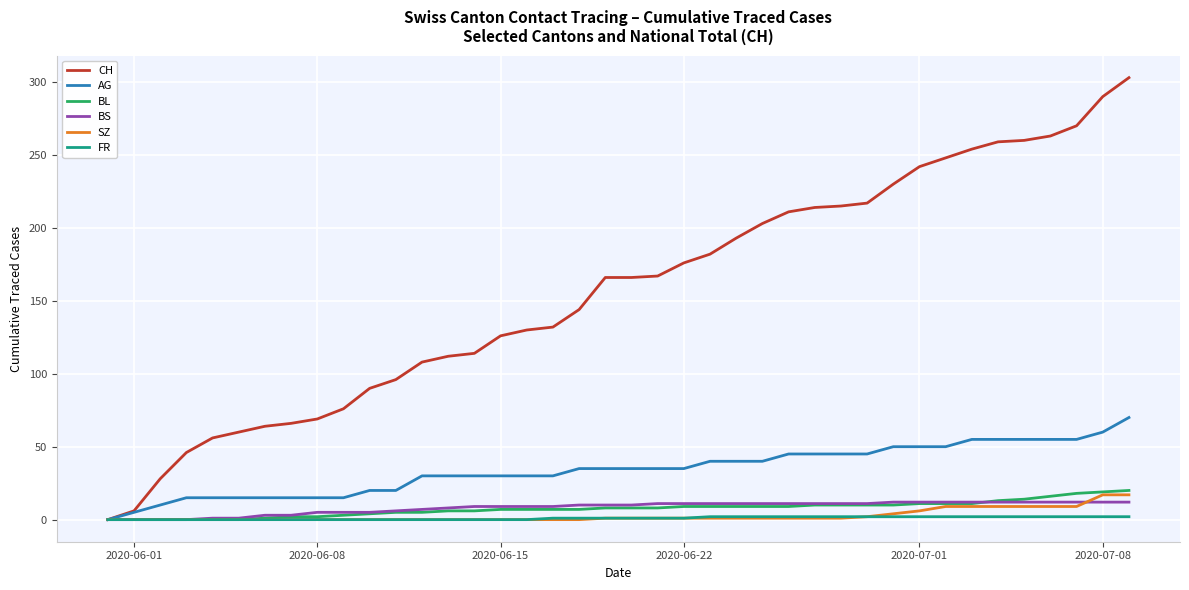

Which series has the largest total across all categories?

CH